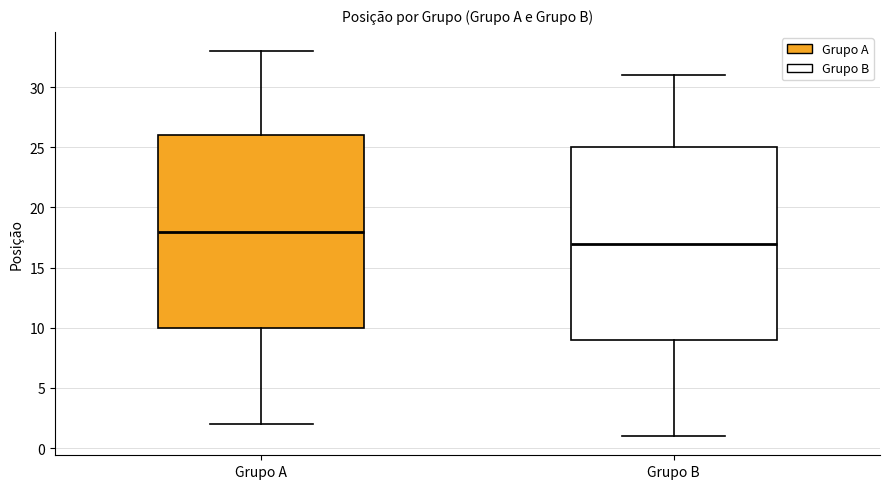

Which box has the highest median line?

Grupo A